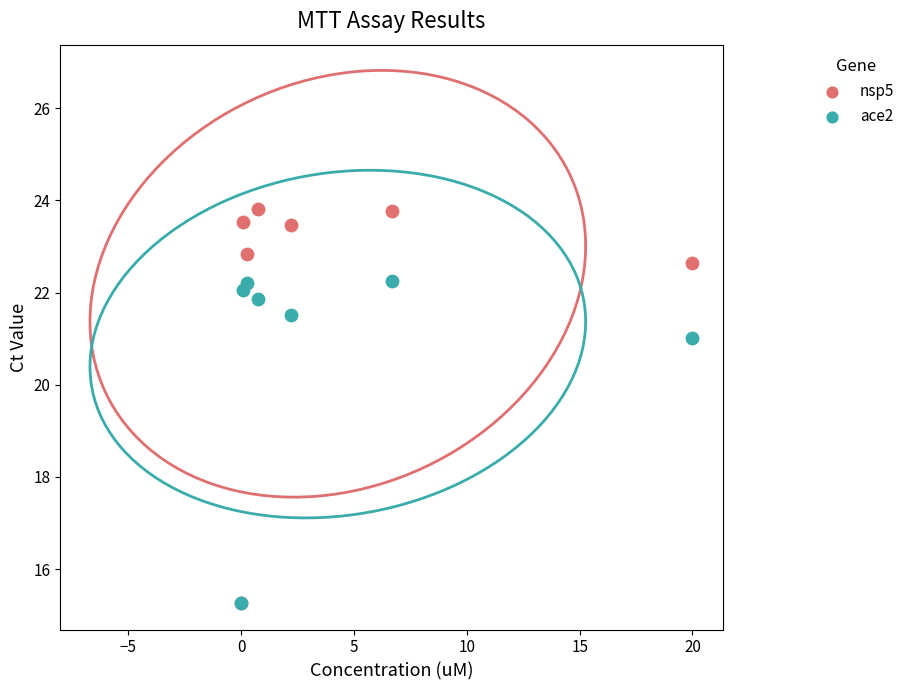

What are all the series names shown in the legend?

nsp5, ace2